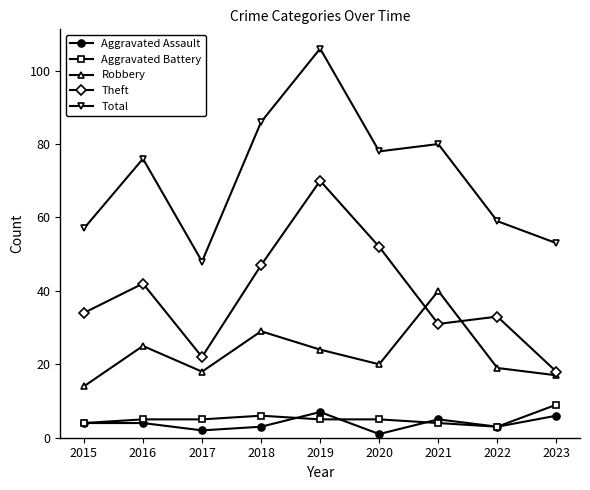

What is the value of the Theft point at the 2nd from the left?

42